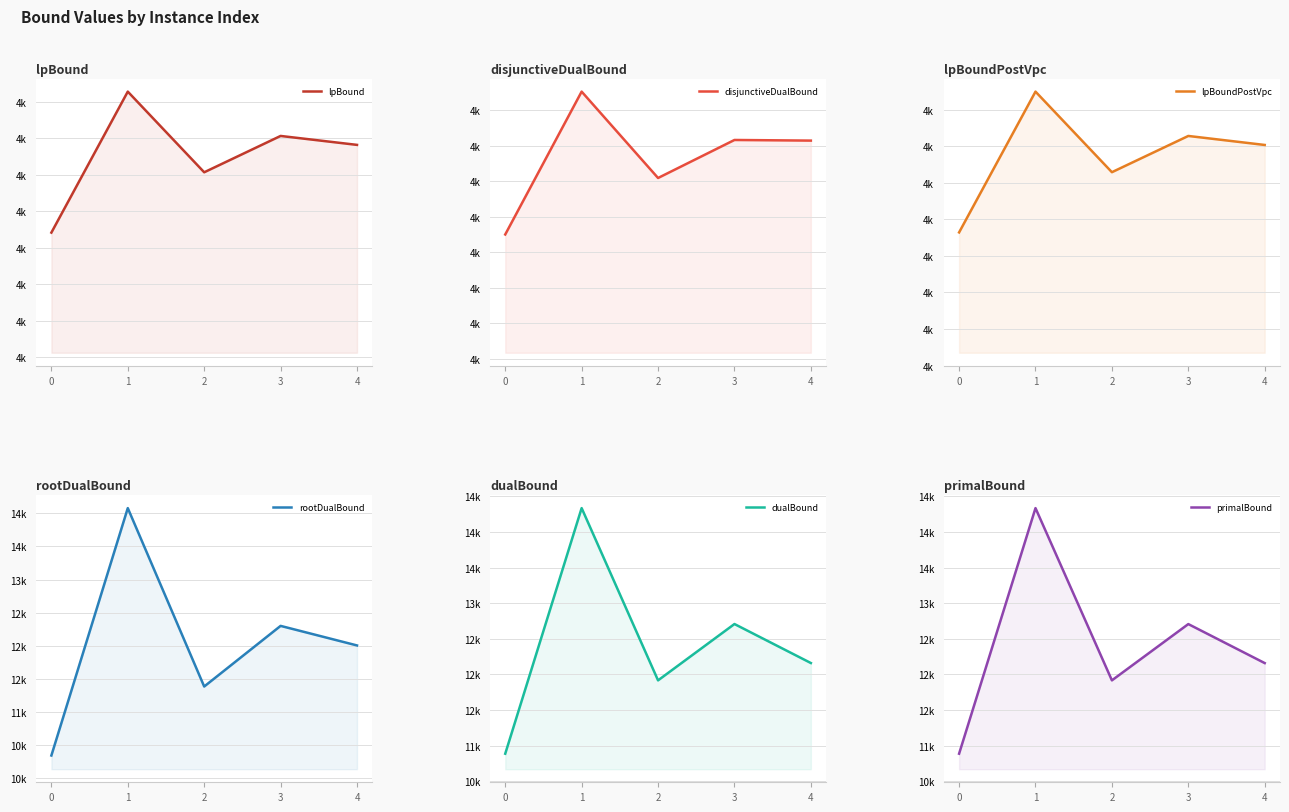

How many interior local peaks does the primalBound series have?

2